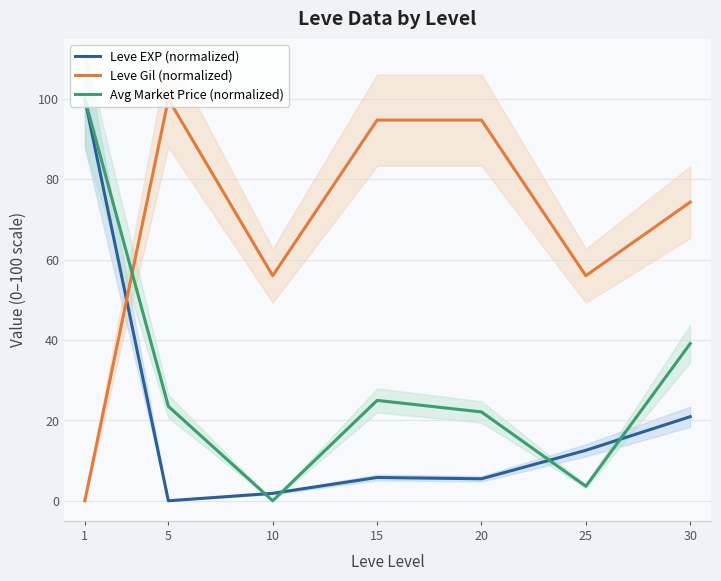

The value of Leve EXP (normalized) at 15 is 5.8. True or false?

True